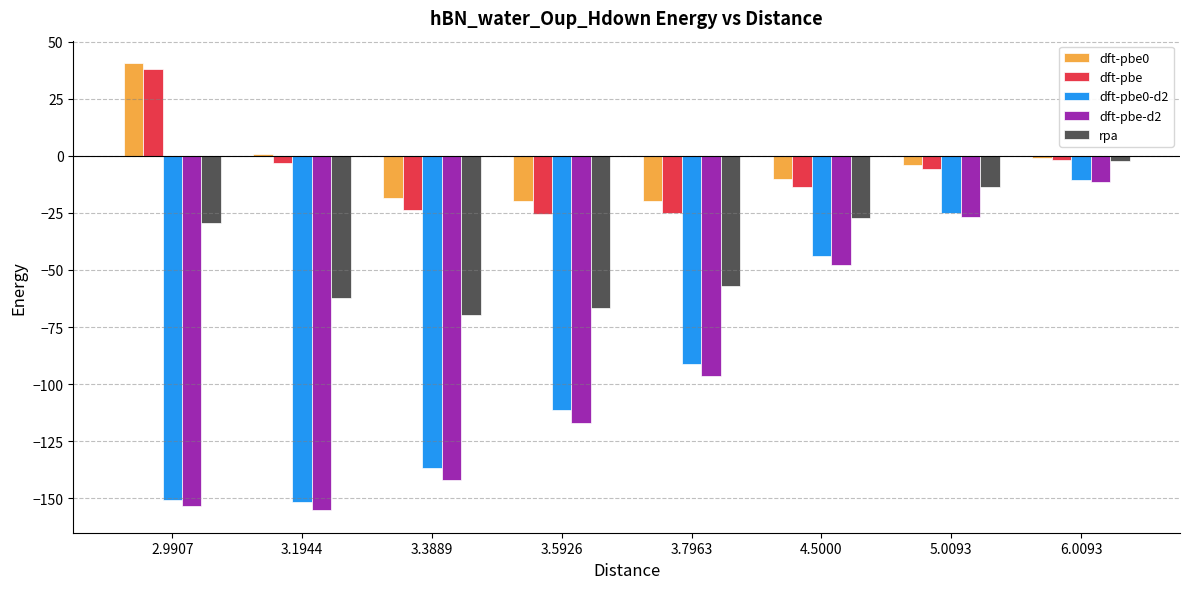

At which category does the chart reach its minimum across all series?

3.1944